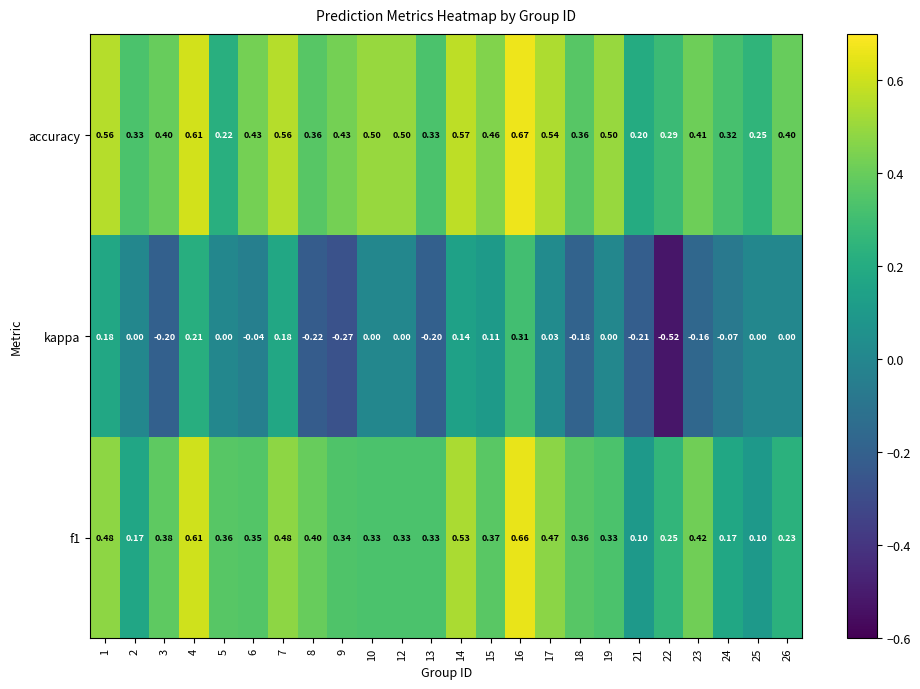

Which series has the largest total across all categories?

accuracy